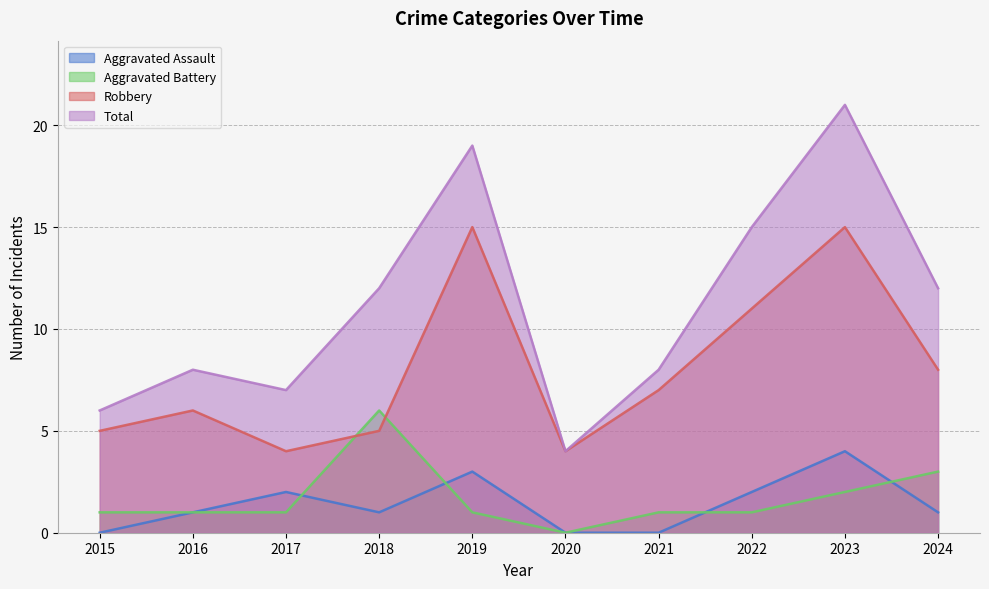

At which label does Total reach its peak?

2023